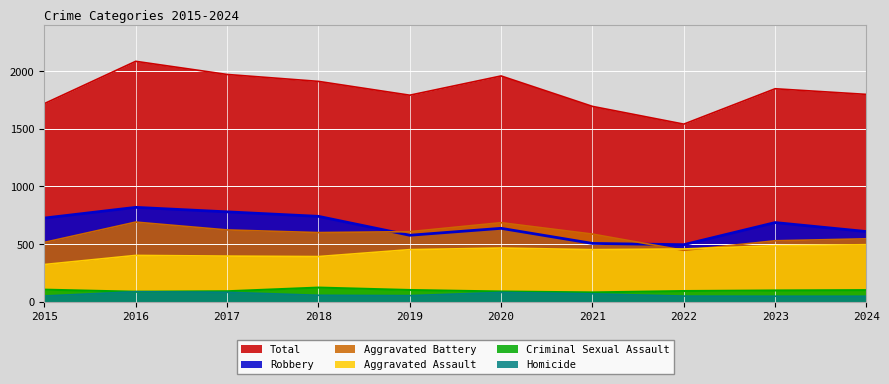

At how many categories does at least one series exceed 1589?

9